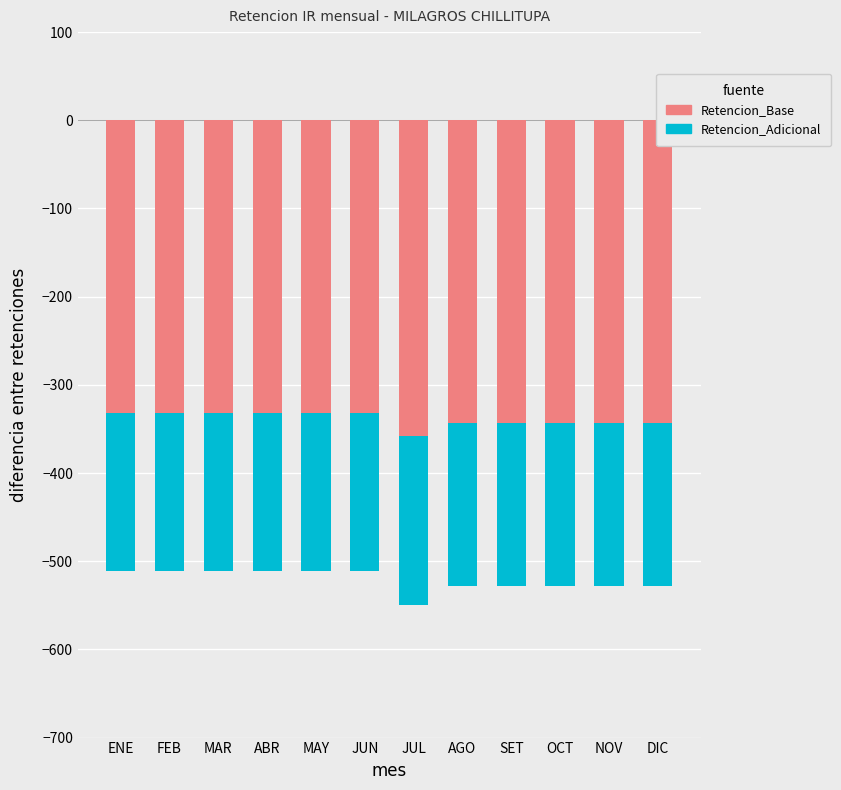

Rank the series at FEB from lowest to highest value.

Retencion_Base, Retencion_Adicional